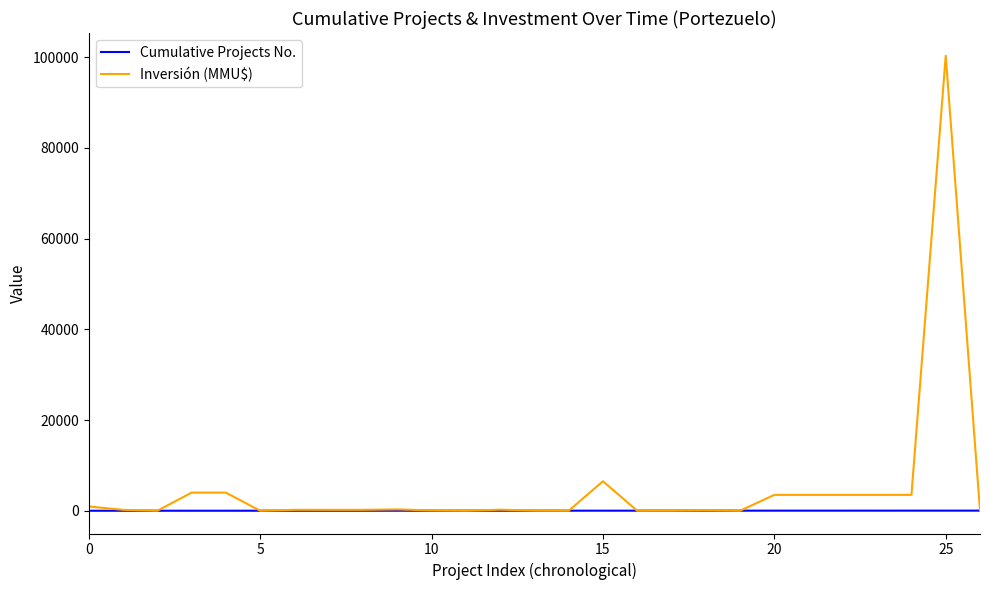

List the series in order of their overall mean, lowest first.

Cumulative Projects No., Inversión (MMU$)